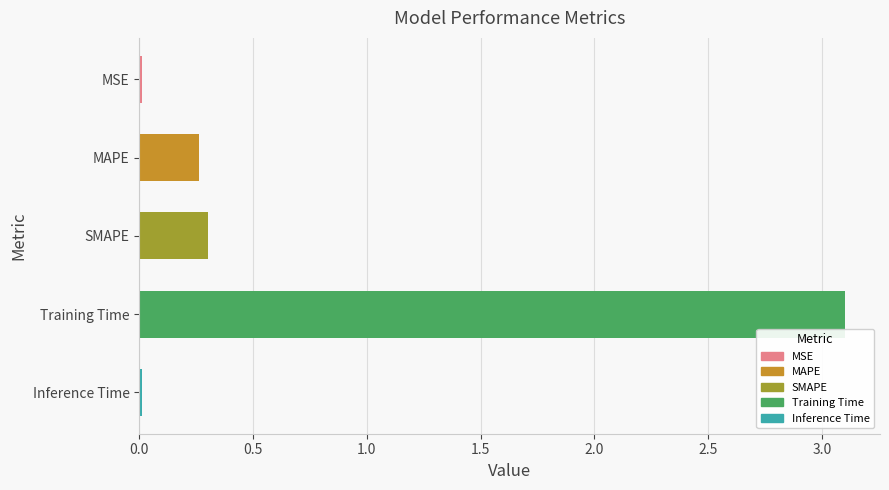

What is the difference between the maximum and minimum values?

3.1